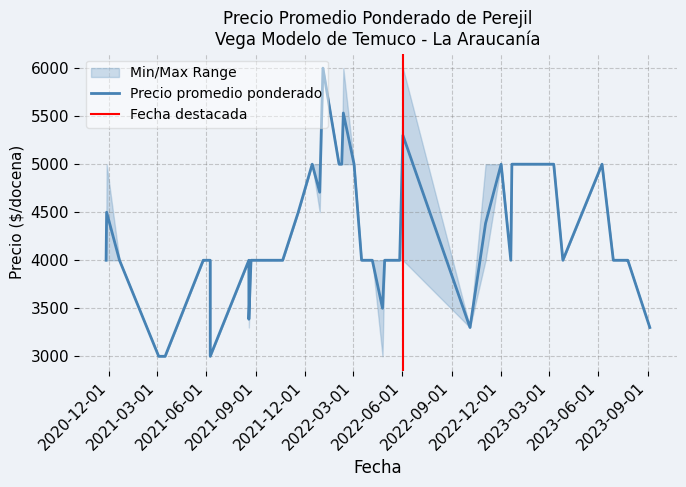

What is the label of the 28th point from the left?

2021-05-26